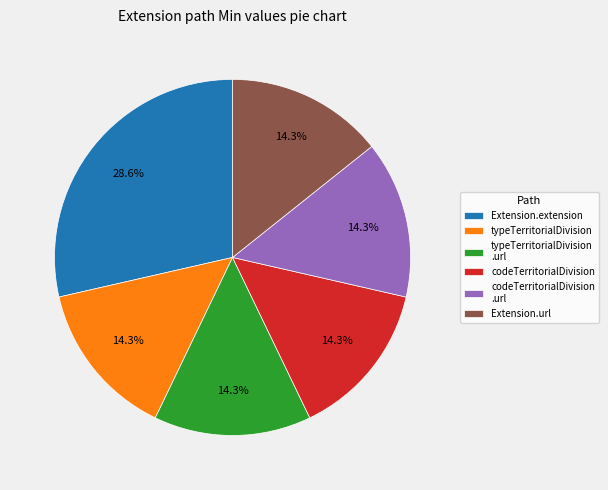

Is the sum of typeTerritorialDivision and Extension.extension greater than half?

No